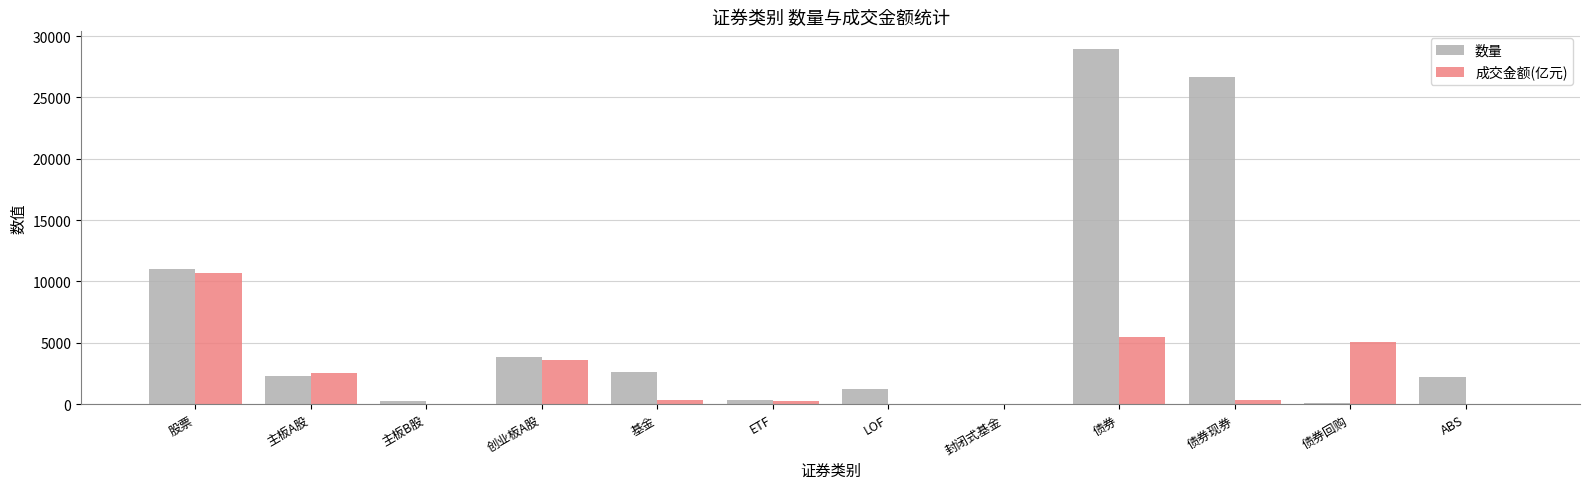

What is the sum of all 成交金额(亿元) values?

28360.4